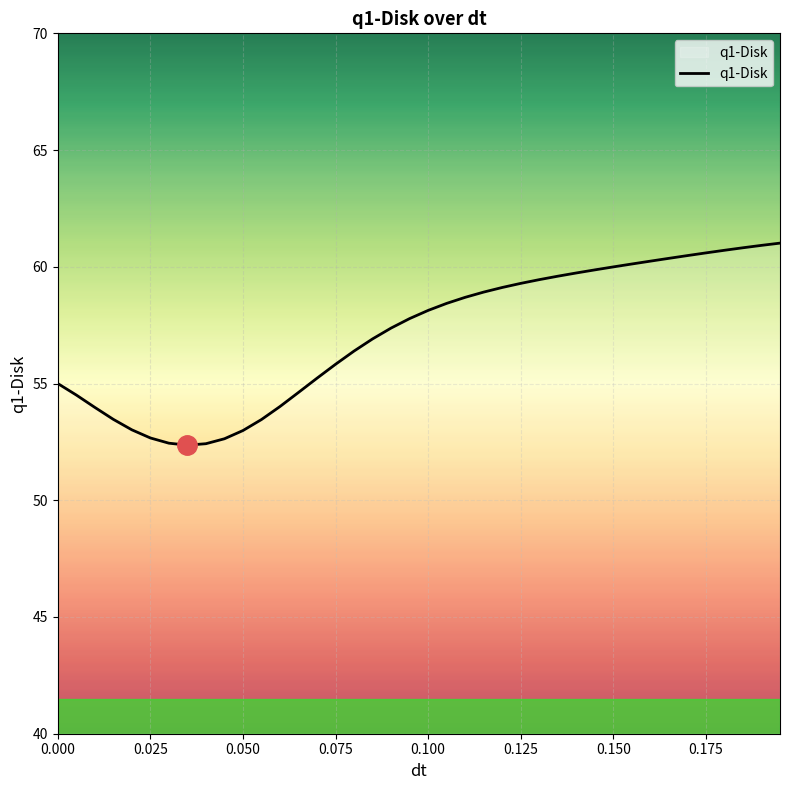

What is the minimum value shown in the chart?

52.4